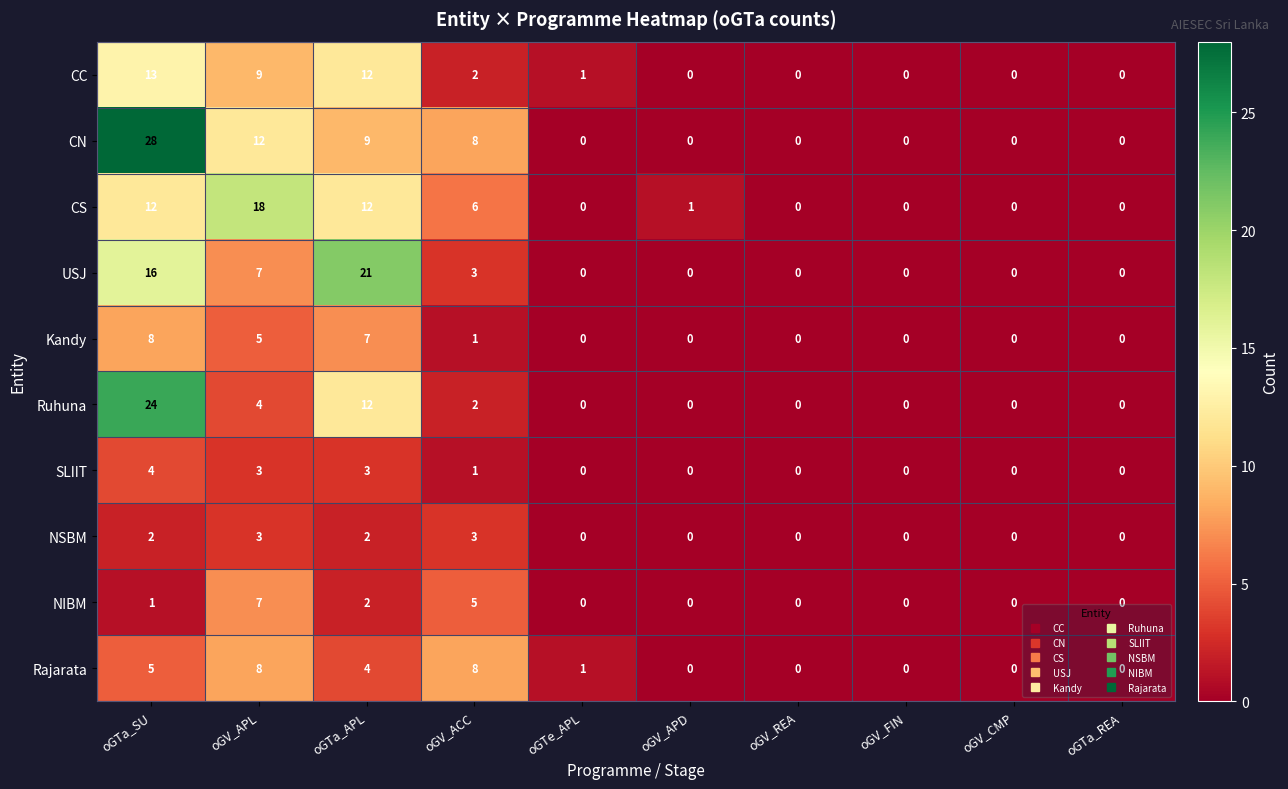

Which series has the largest range (max minus min)?

CN